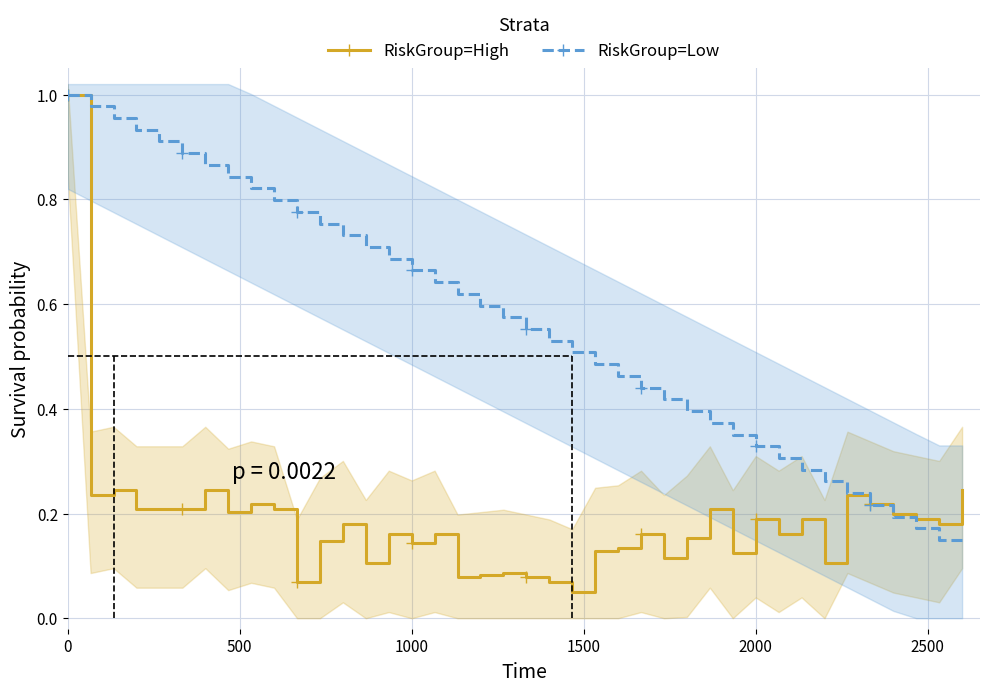

True or false: RiskGroup=Low has more than 2 interior local peaks.

False